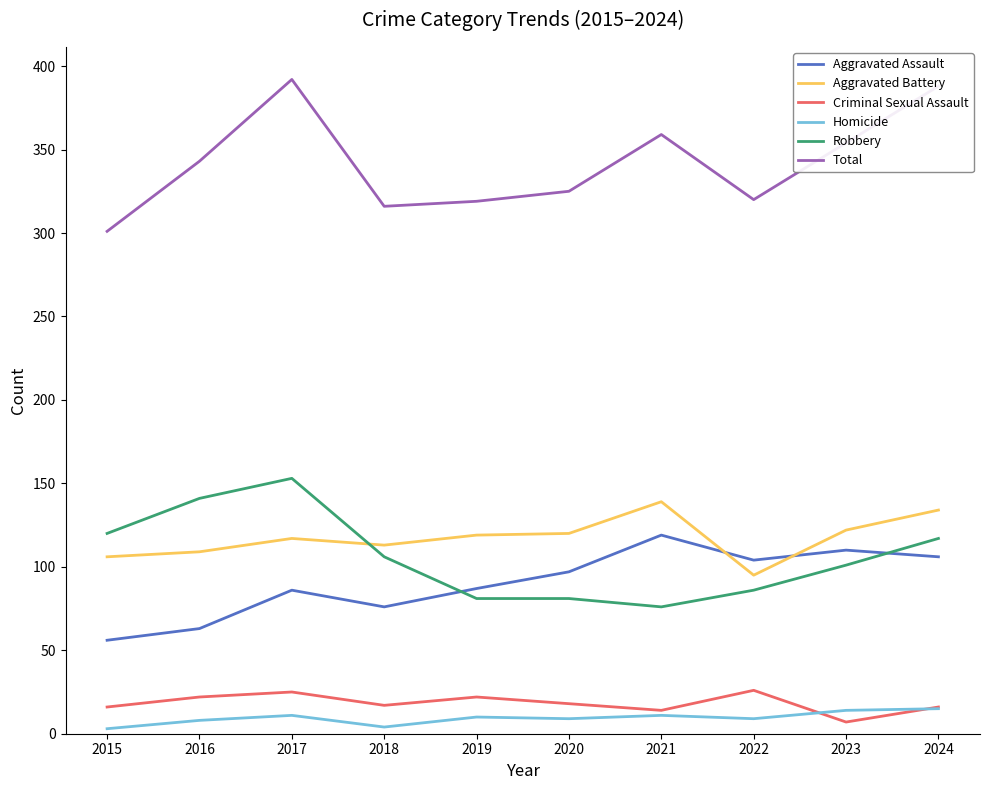

True or false: Total and Aggravated Assault cross at least once.

False